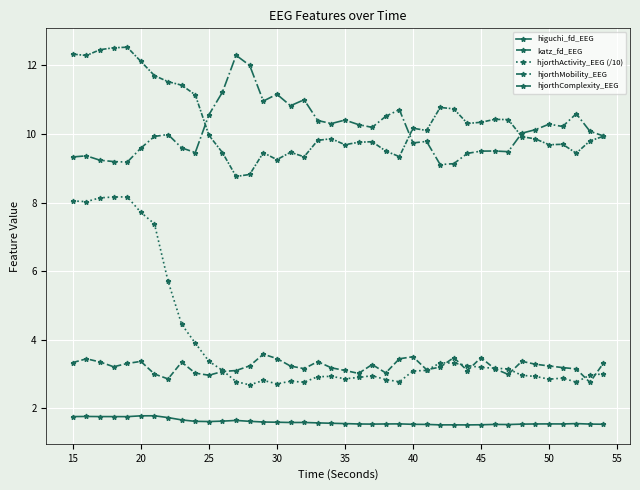

How many data points does each series have?

40